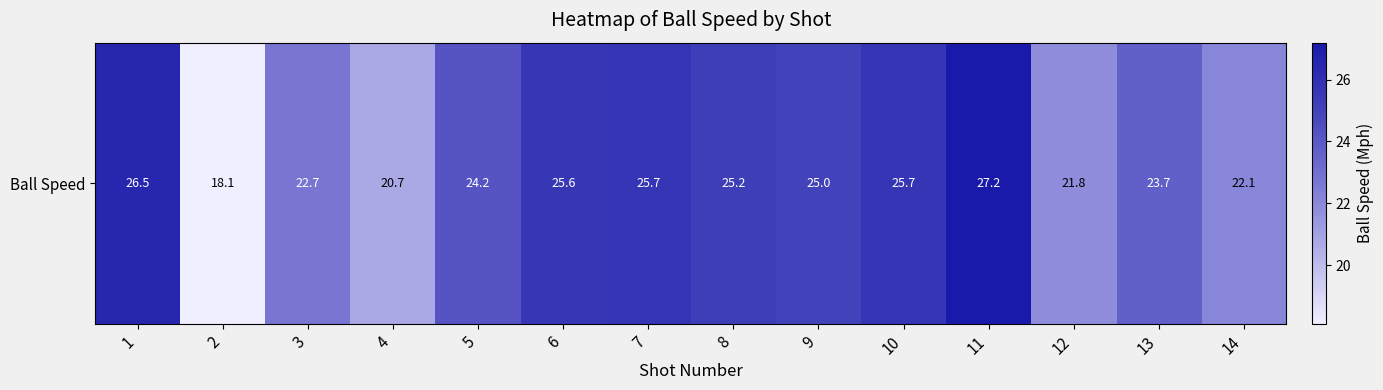

What is the smallest value displayed?

18.1